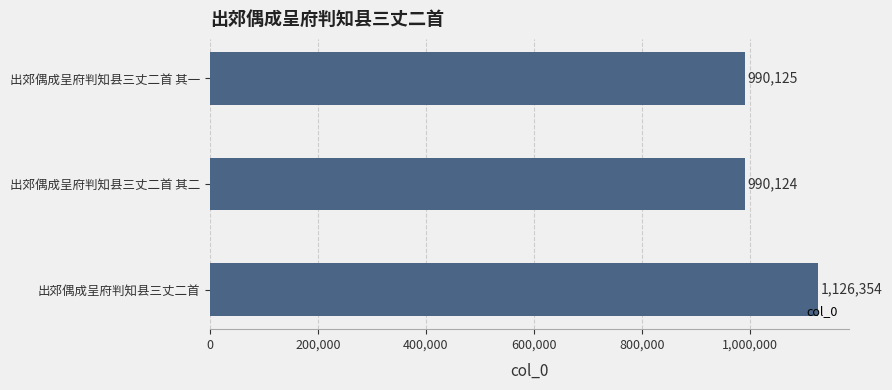

Rank the categories by value from lowest to highest.

出郊偶成呈府判知县三丈二首 其二, 出郊偶成呈府判知县三丈二首 其一, 出郊偶成呈府判知县三丈二首